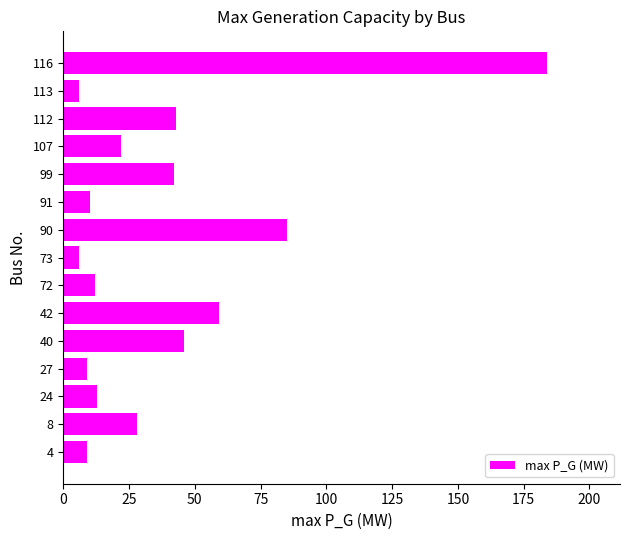

Are the bars grouped side by side (vs. stacked)?

No